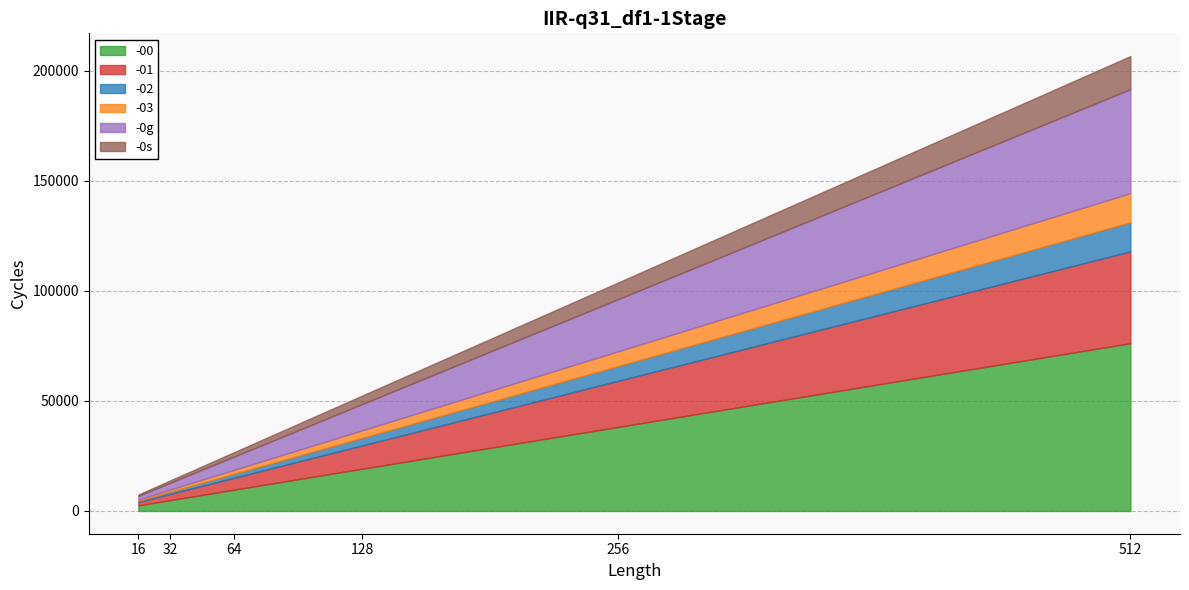

Read the -01 value at 64, to the nearest 50.

5400